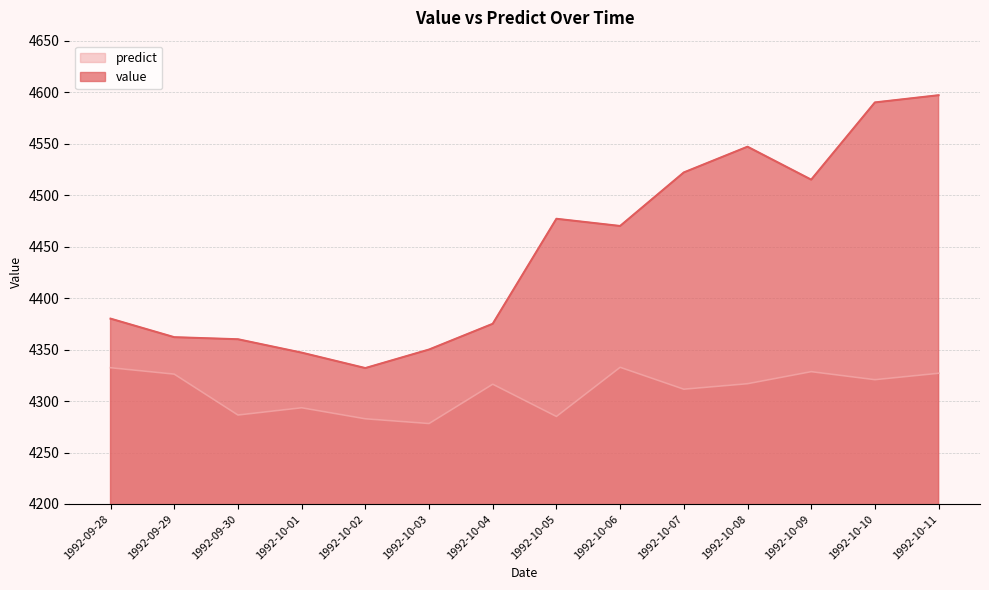

How many interior local valleys does the predict series have?

5